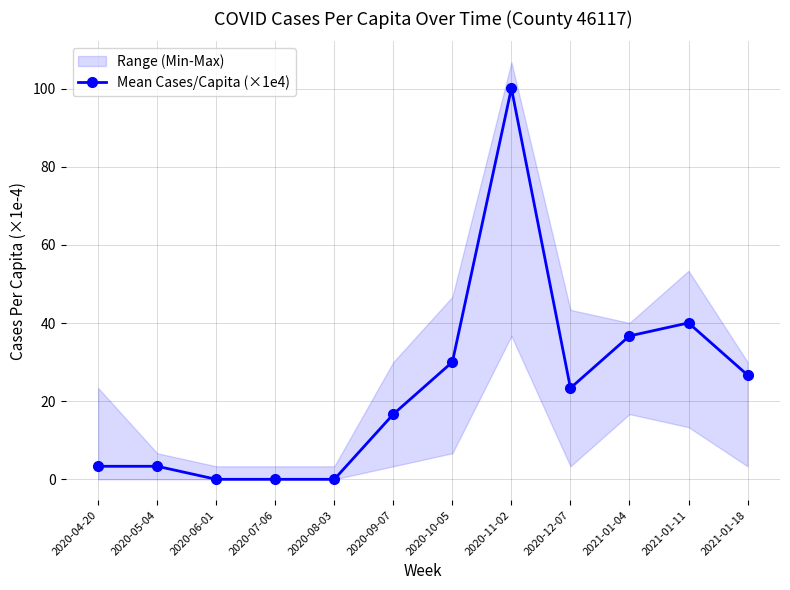

True or false: the data has more than 2 interior local peaks.

False